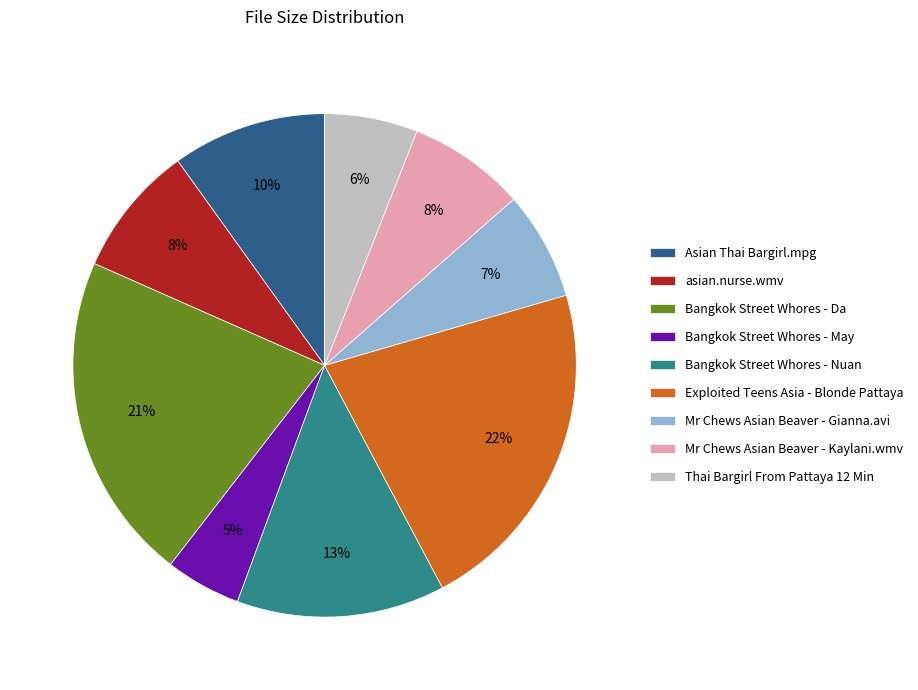

Between Asian Thai Bargirl.mpg and Bangkok Street Whores - Nuan, which is larger?

Bangkok Street Whores - Nuan